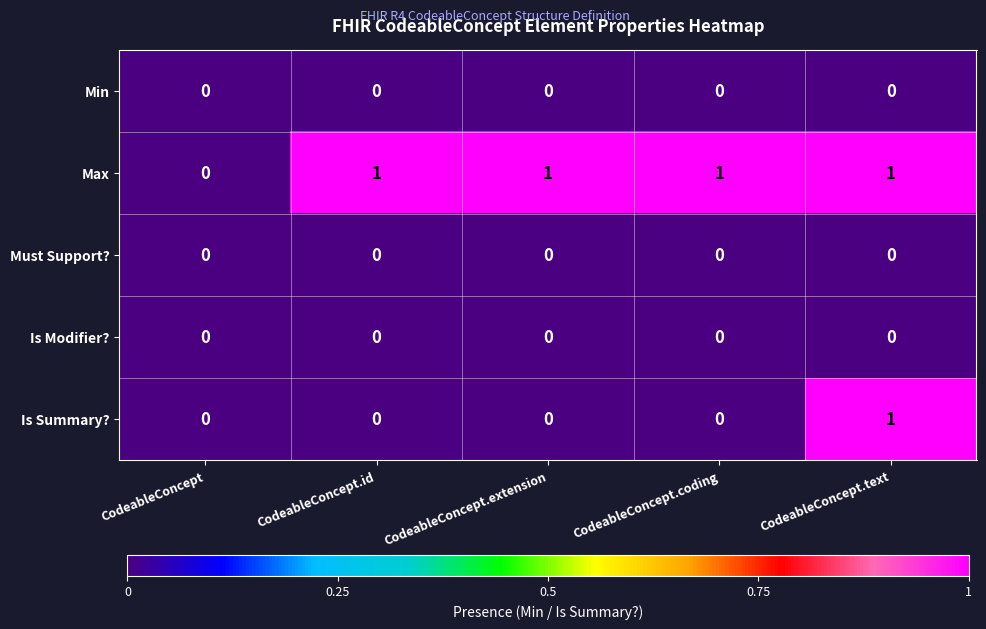

Is the value of Max at CodeableConcept.extension greater than the value of Must Support? at CodeableConcept.text?

Yes